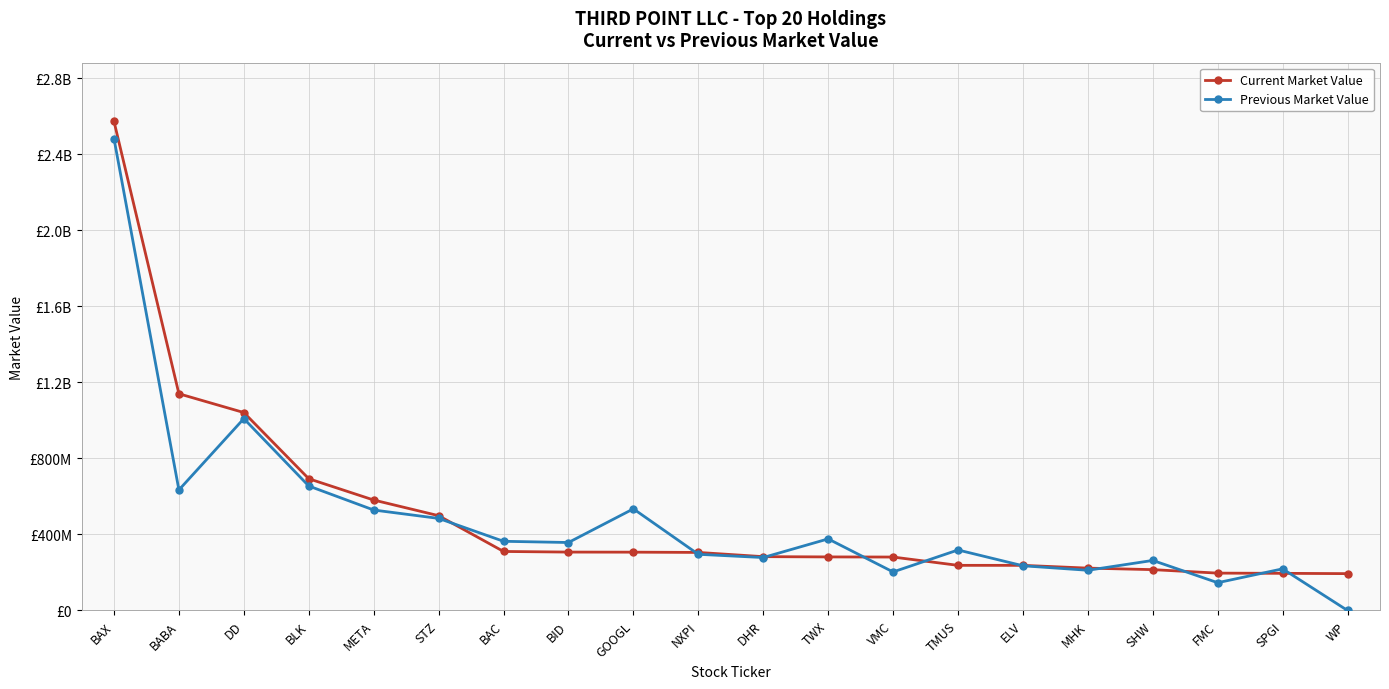

Reading left to right, list all the values displayed in this chart.

Current Market Value: BAX=2572750000	BABA=1139886000	DD=1041116000	BLK=692990000	META=580958000	STZ=498625000	BAC=310415000	BID=307167000	GOOGL=306722000	NXPI=305343000	DHR=283074000	TWX=281738000	VMC=281060000	TMUS=237391000	ELV=237350000	MHK=222759000	SHW=214824000	FMC=196482000	SPGI=195388000	WP=193792000
Previous Market Value: BAX=2482140000	BABA=634050000	DD=1009120000	BLK=654736000	META=528430000	STZ=484325000	BAC=363900000	BID=357528000	GOOGL=534566000	NXPI=295515000	DHR=278487000	TWX=376538000	VMC=202688000	TMUS=318255000	ELV=235162000	MHK=211479000	SHW=263220000	FMC=146100000	SPGI=218985000	WP=0